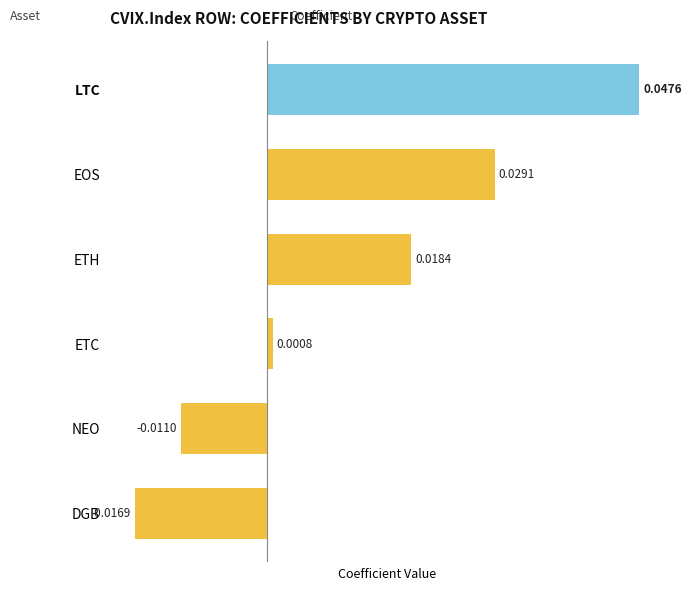

What is the label of the 6th bar from the top?

DGB